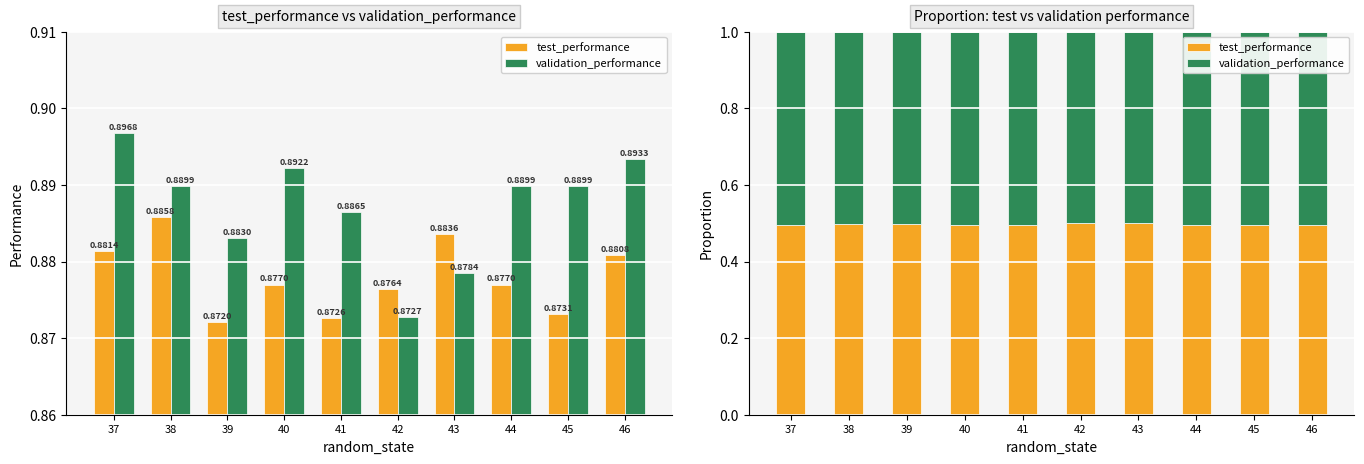

How many bars are there in each group?

2